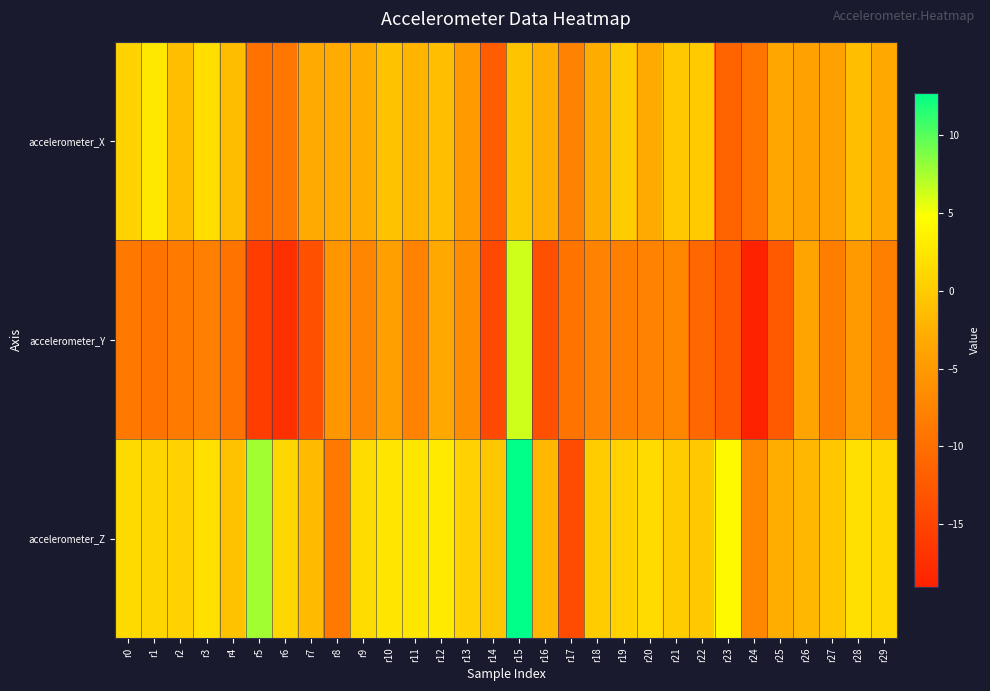

Which has a higher value, r6 or r13?

r13